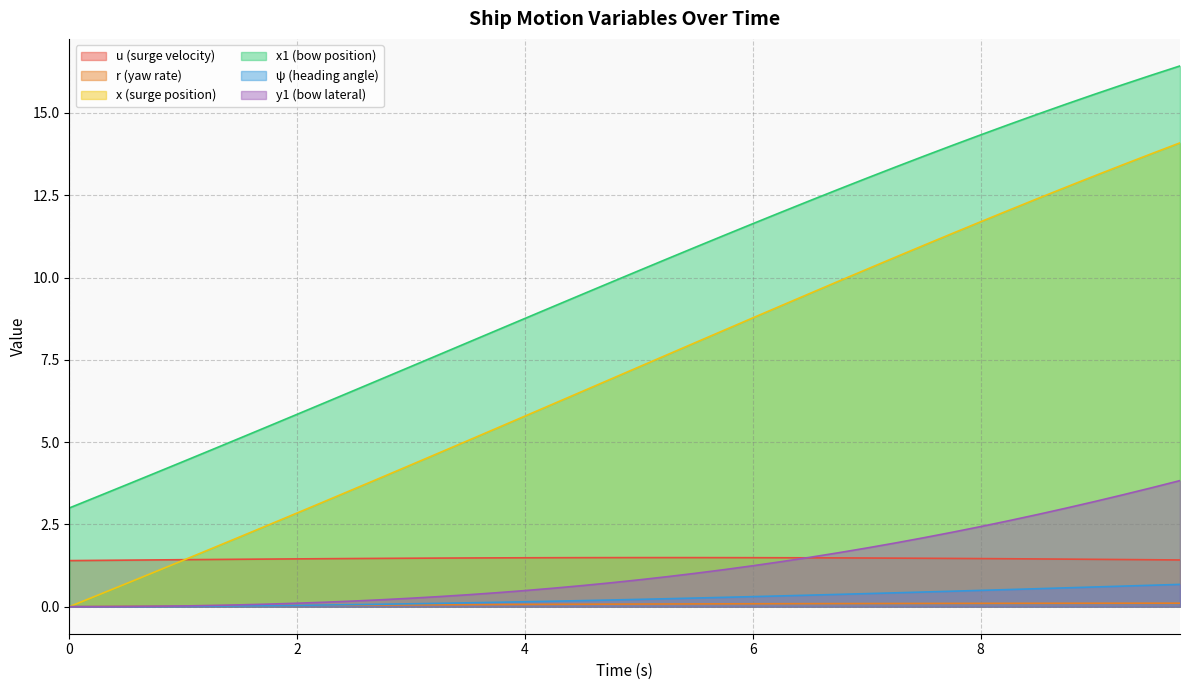

Is it true that u equals 0.8 at 9.5?

False